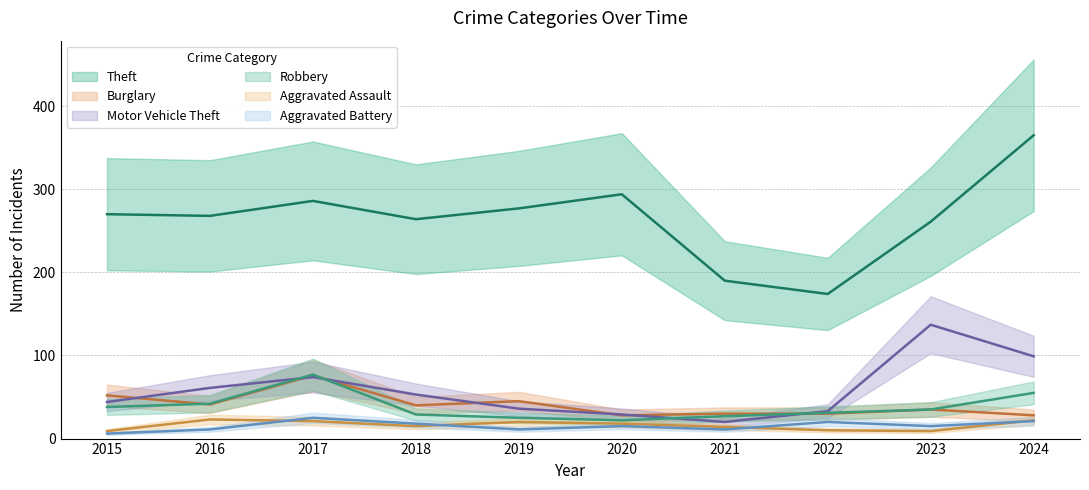

What is the difference between the highest and lowest values at 2024?

344